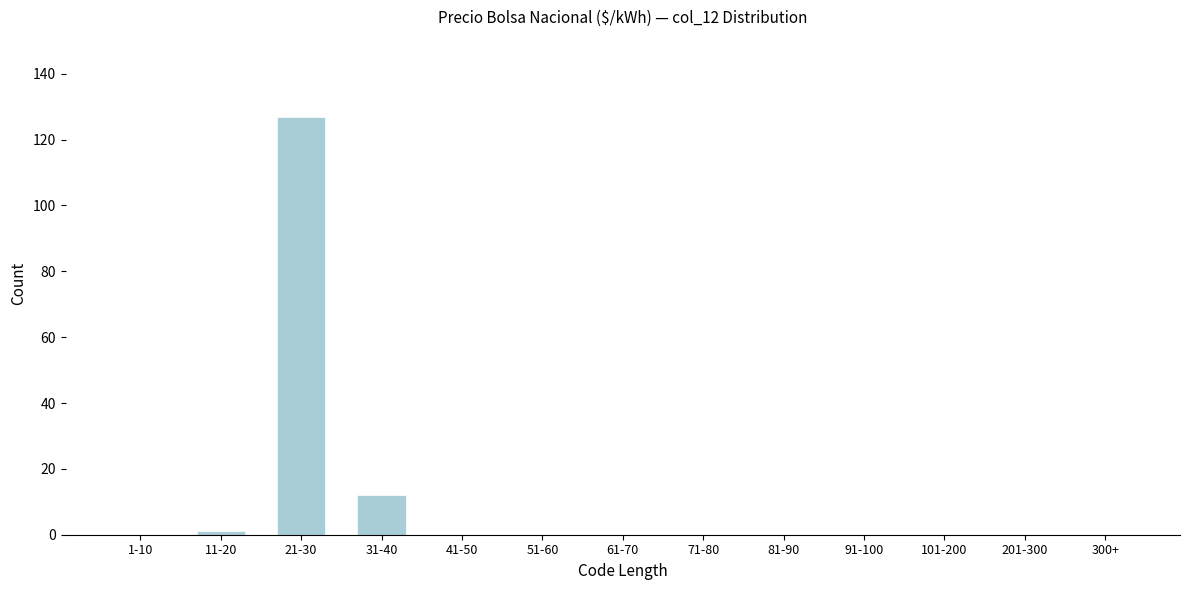

Reading right to left, list all the values displayed in this chart.

300+=0	201-300=0	101-200=0	91-100=0	81-90=0	71-80=0	61-70=0	51-60=0	41-50=0	31-40=12	21-30=127	11-20=1	1-10=0